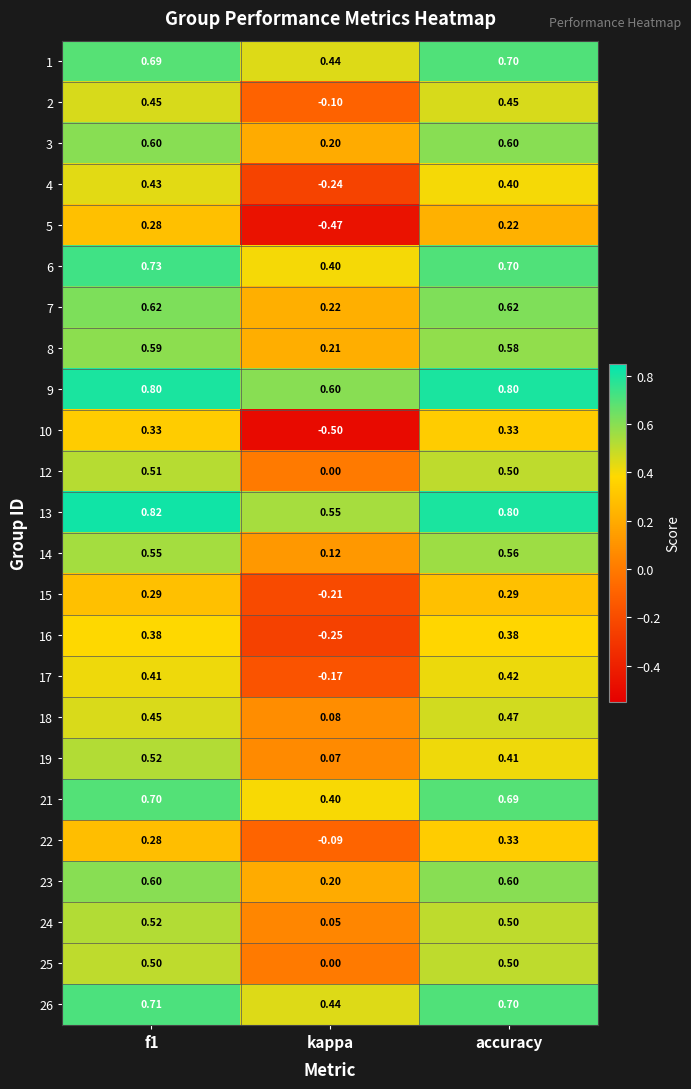

How many distinct data groups are displayed?

24